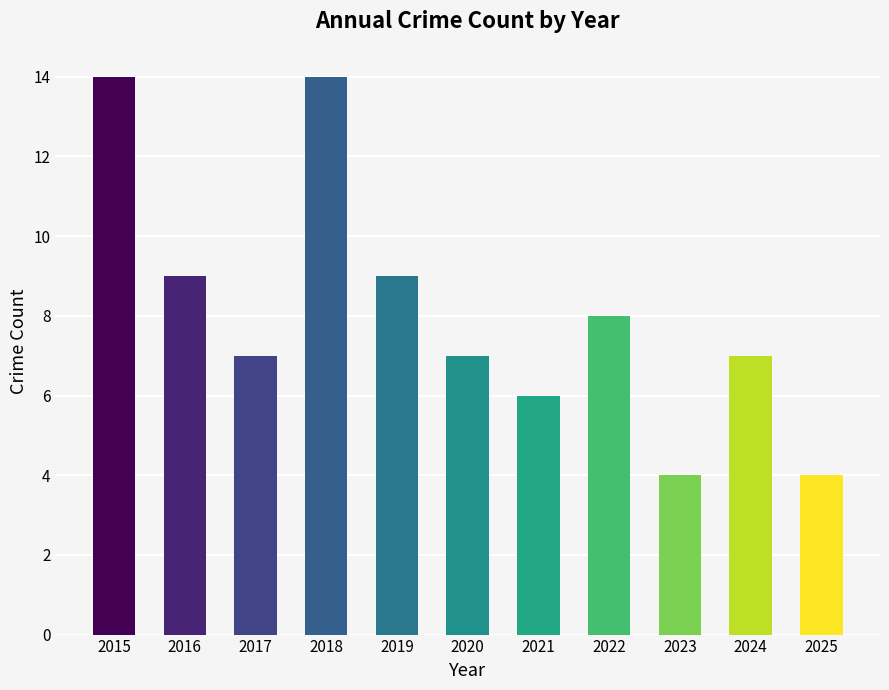

What is the average value?

8